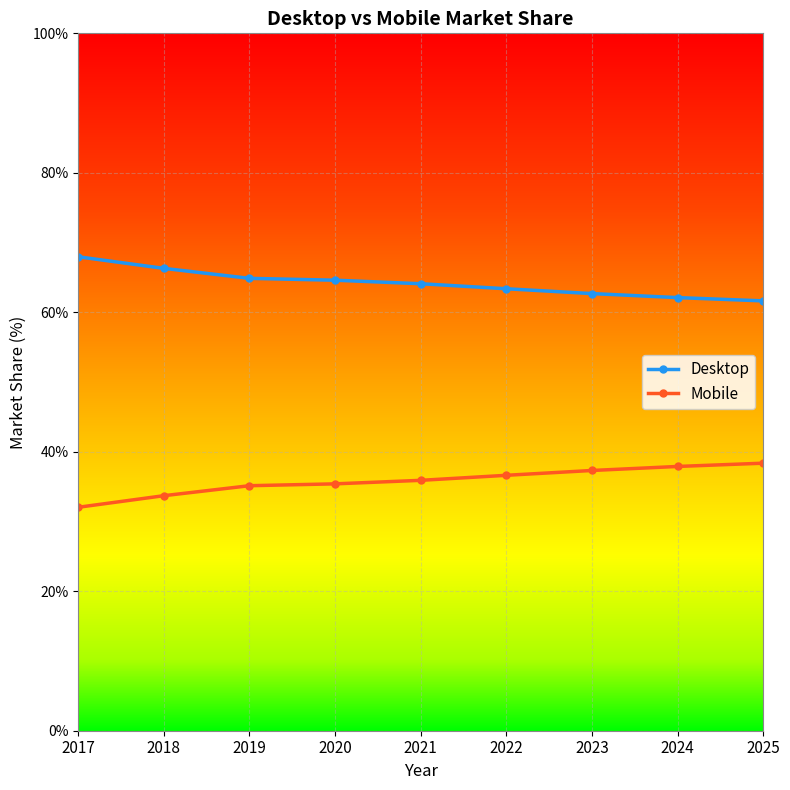

True or false: Desktop and Mobile intersect in this chart.

False